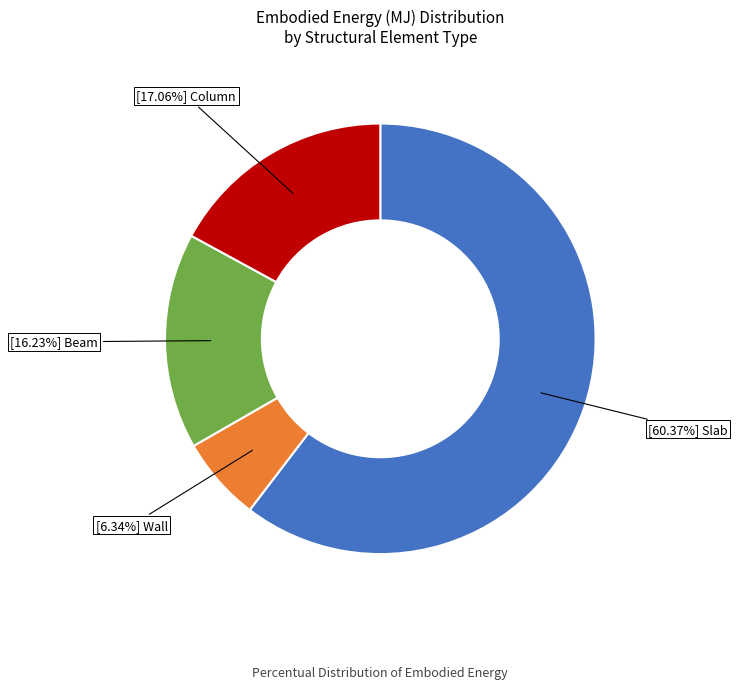

To the nearest percent, what is the average slice percentage?

25%